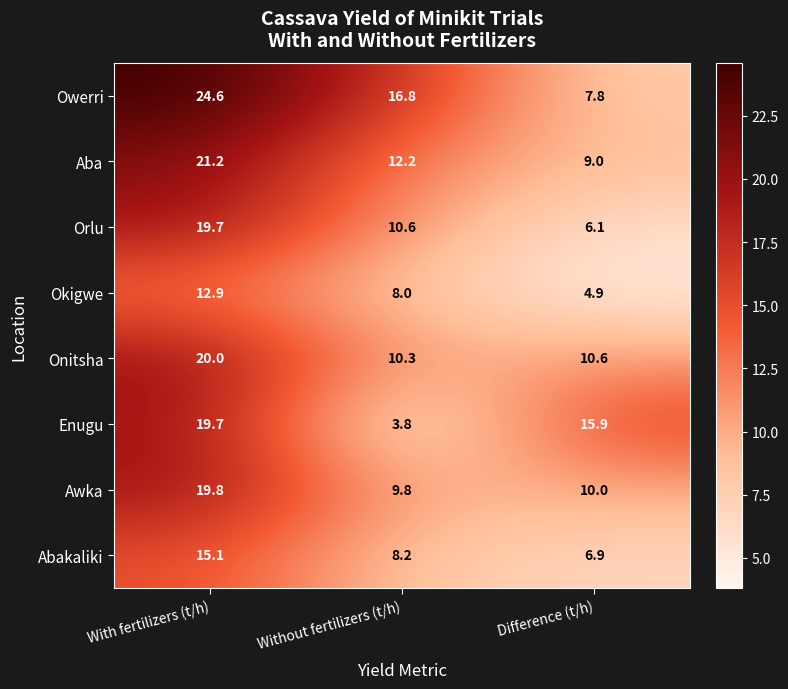

Which series has the widest spread of values?

Owerri